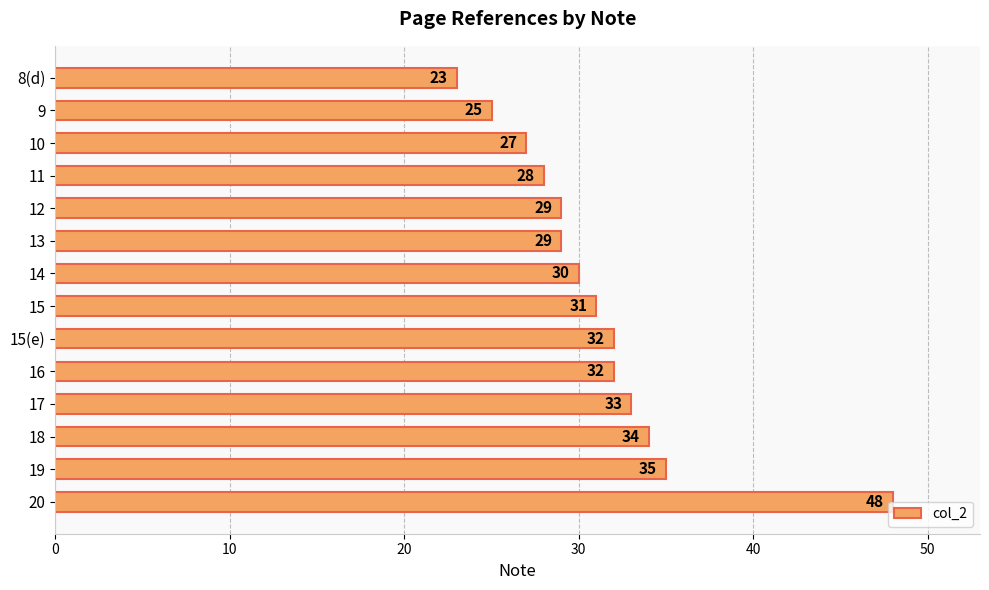

Are the bars grouped side by side (vs. stacked)?

No